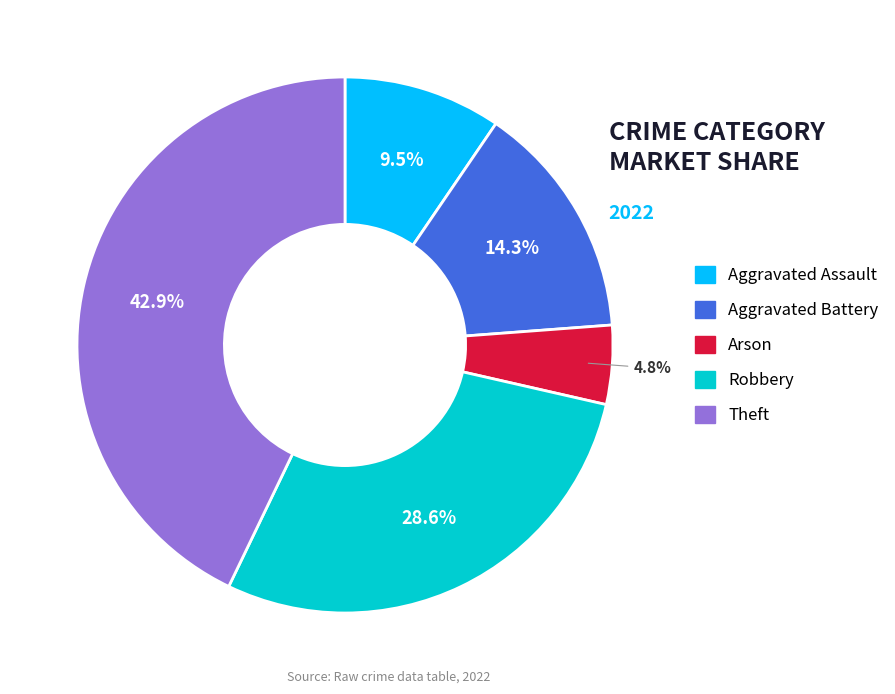

Is it true that Robbery is 29% of the pie?

True